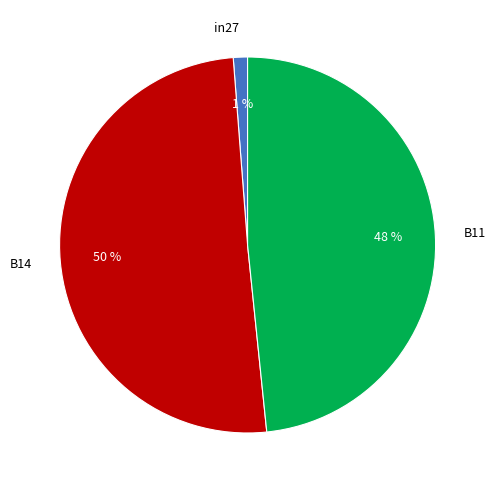

To the nearest percent, what is the difference between the B11 and in27 slice percentages?

47%